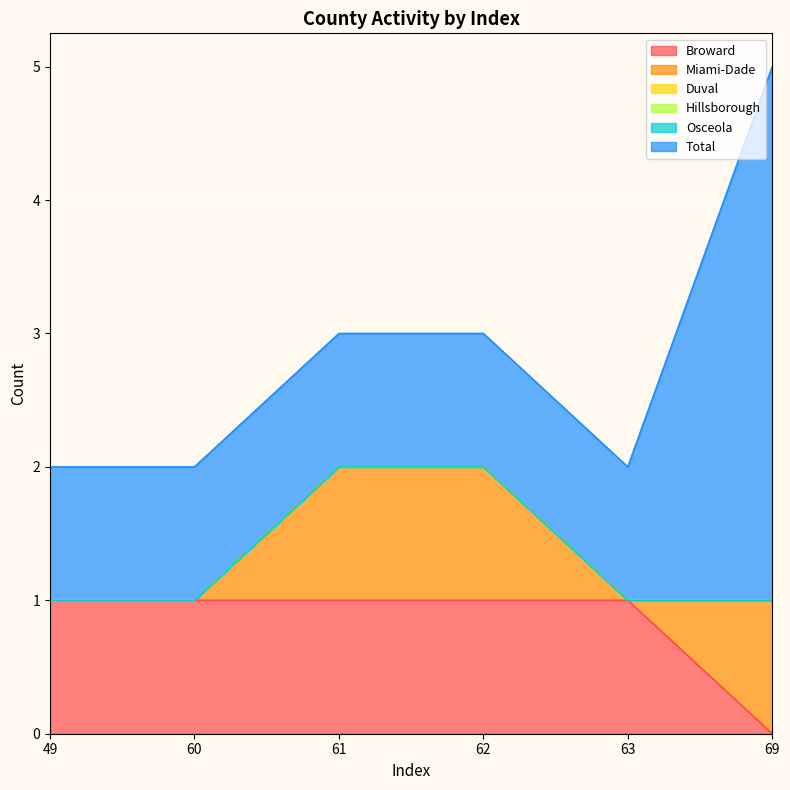

True or false: Hillsborough has a value of 0 at 60.

True